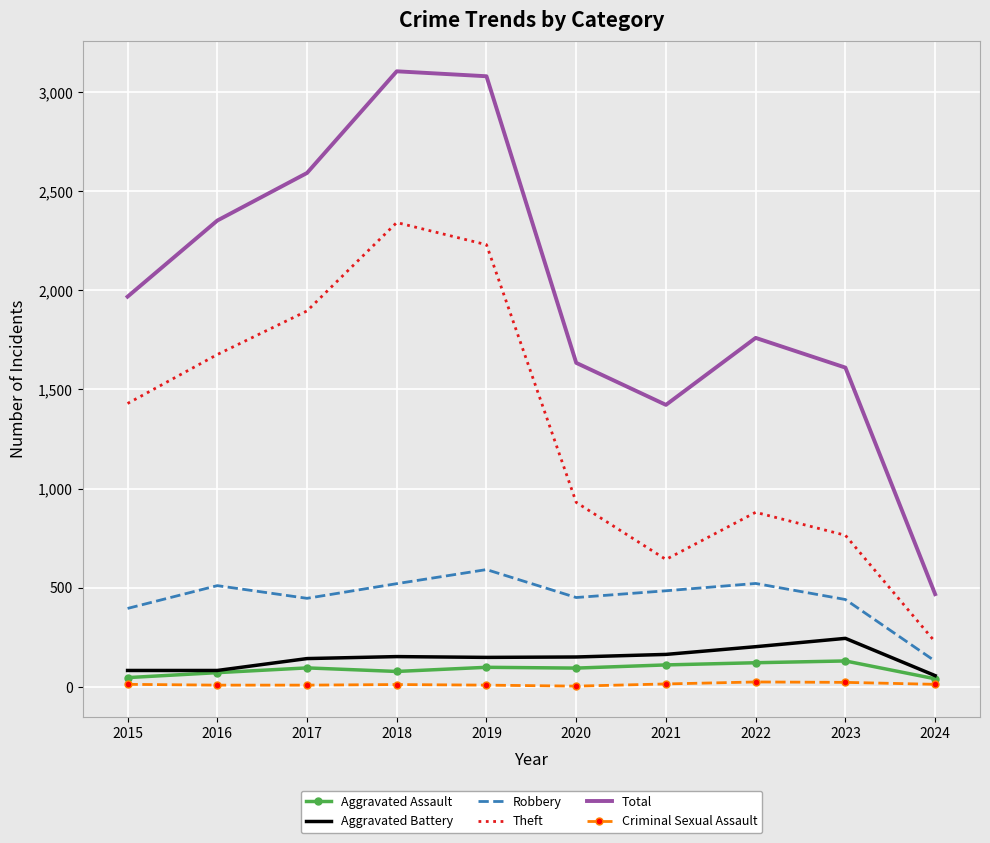

Is it true that Aggravated Assault equals 77 at 2018?

True